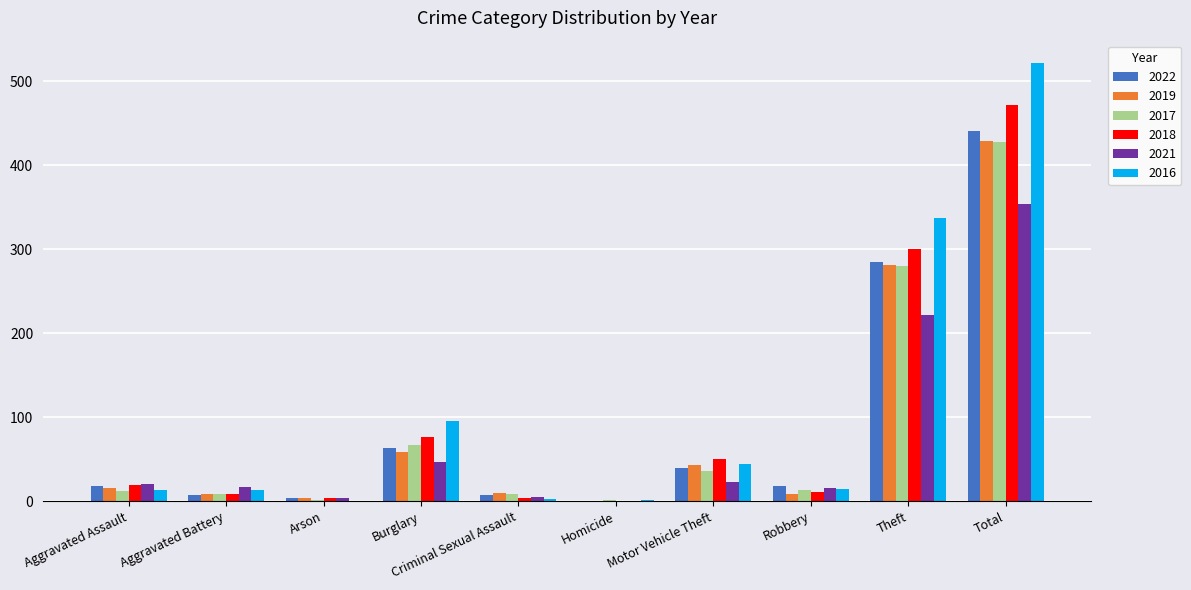

What is the sum of all 2018 values?

944